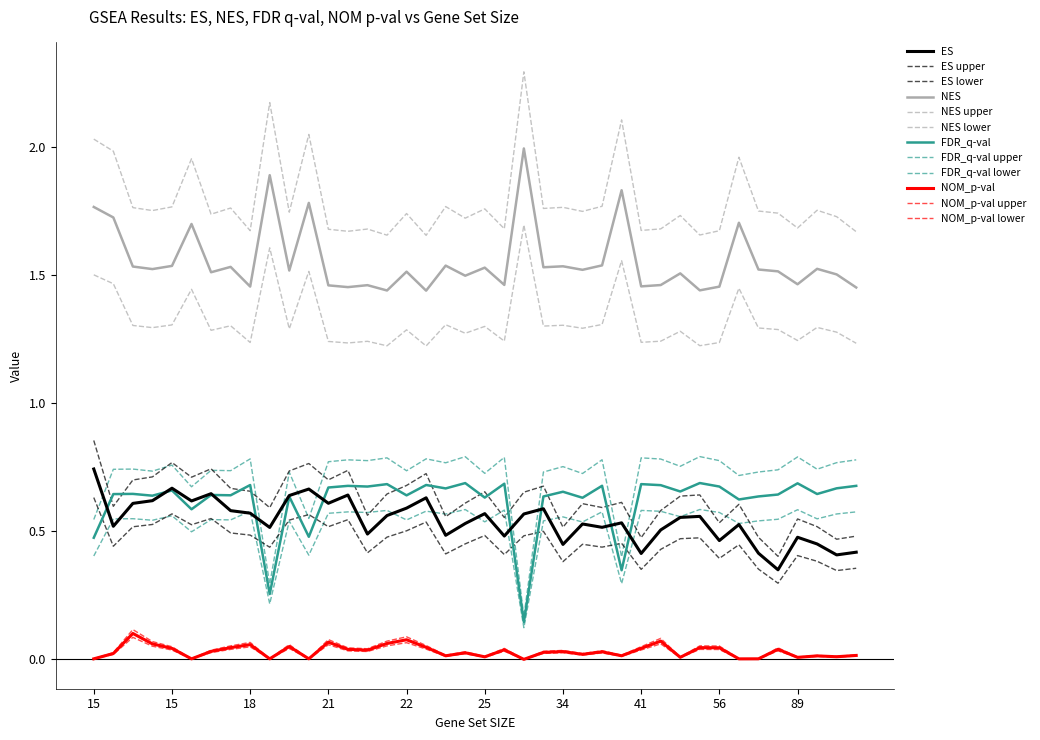

True or false: FDR_q-val and NES intersect in this chart.

False